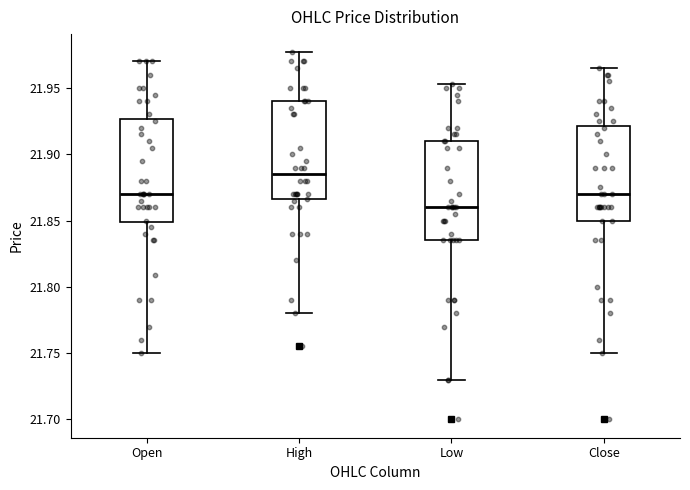

Where is the lower edge of the box for Close on the y-axis? The values are not printed on the chart, so give them approximately, as read against the axis.

21.850